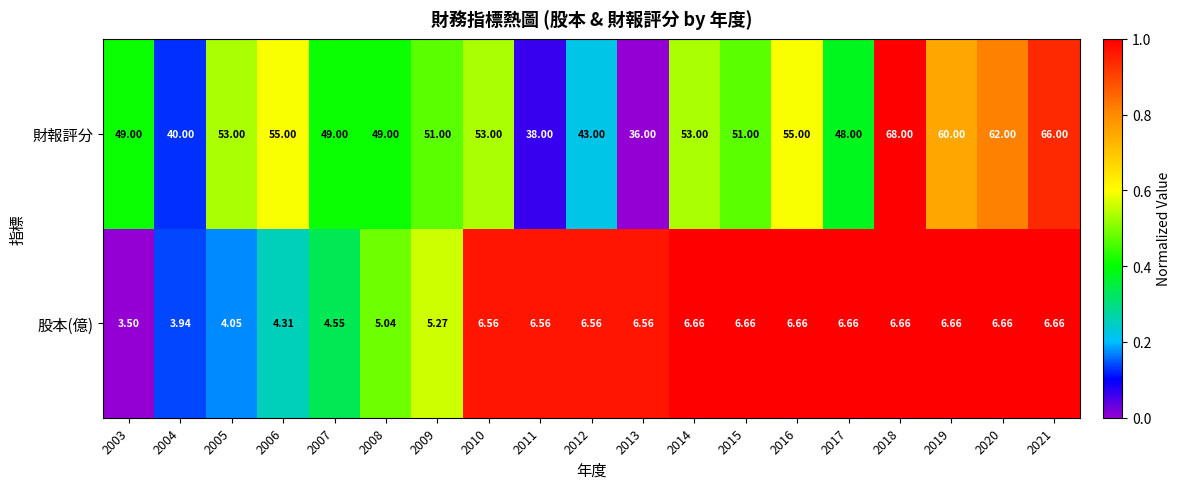

Which series has the widest spread of values?

財報評分